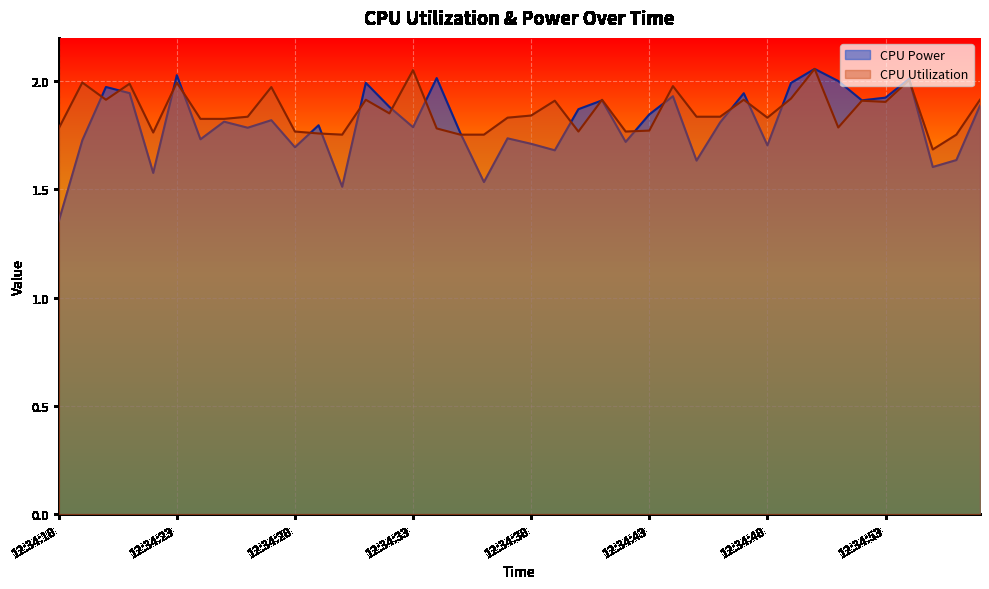

What are all the series names shown in the legend?

CPU Power, CPU Utilization